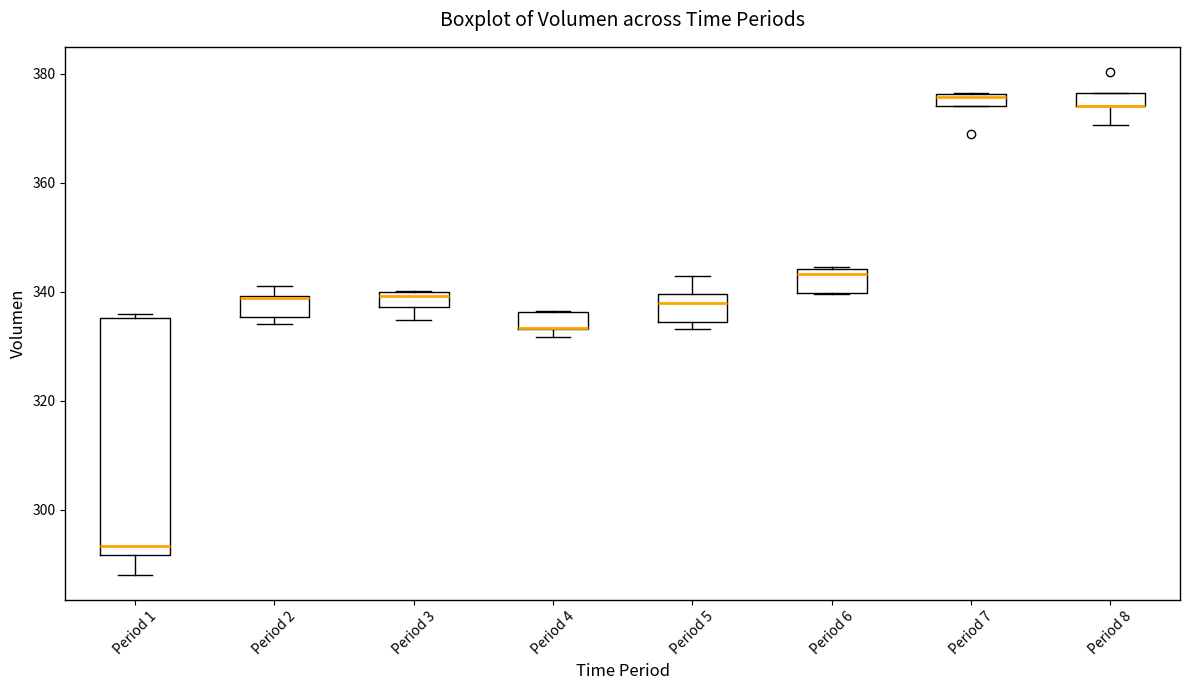

Where does the upper whisker of the box for Period 5 end on the y-axis? The values are not printed on the chart, so give them approximately, as read against the axis.

342